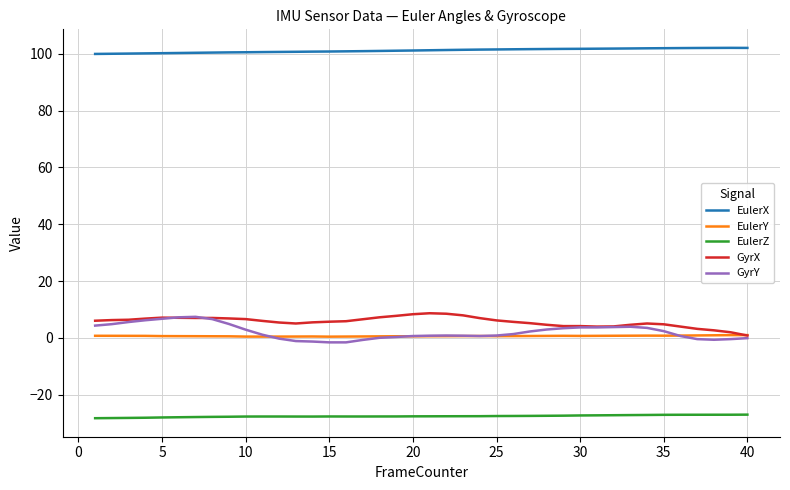

Which series has the largest total across all categories?

EulerX